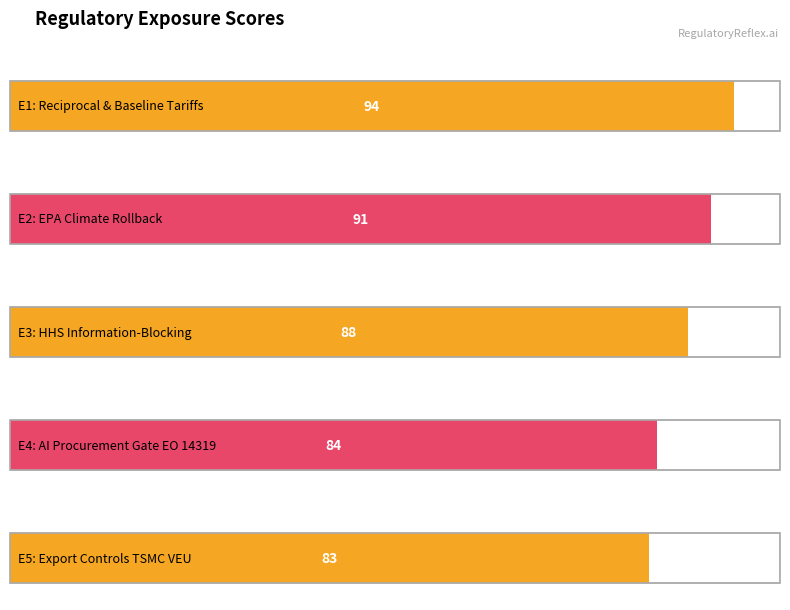

Which category has the highest value across all series?

E1